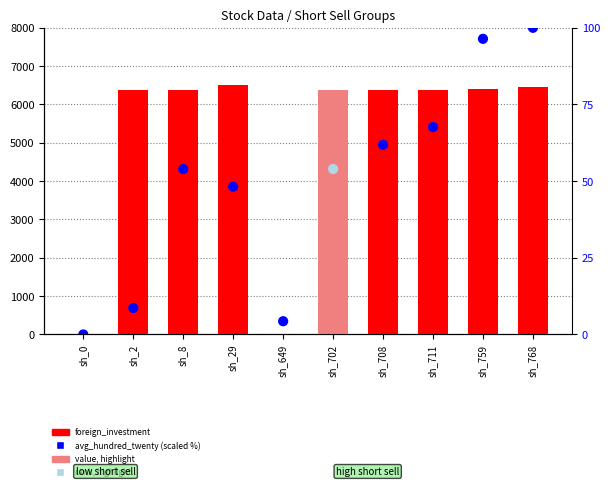

Which series reaches the maximum Y coordinate?

foreign_investment